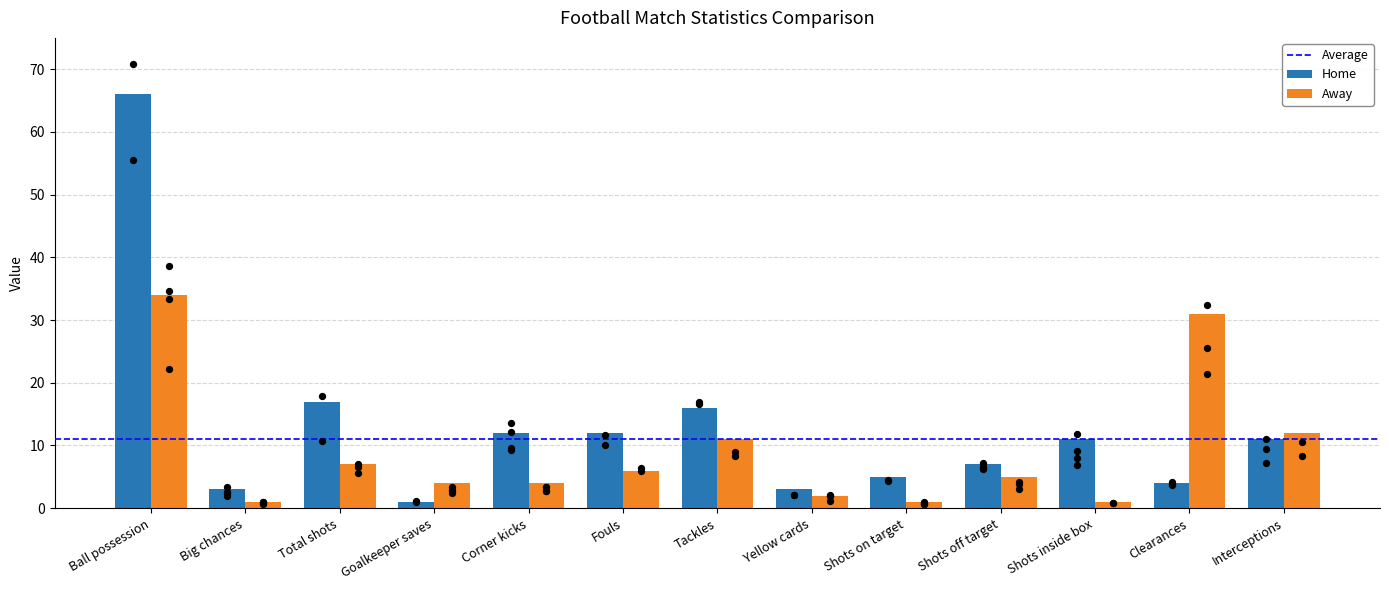

Which series has the largest total across all categories?

Home